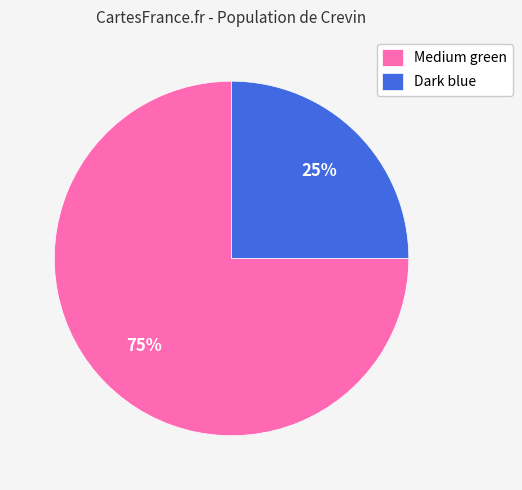

Rank the categories by value from lowest to highest.

Dark blue, Medium green